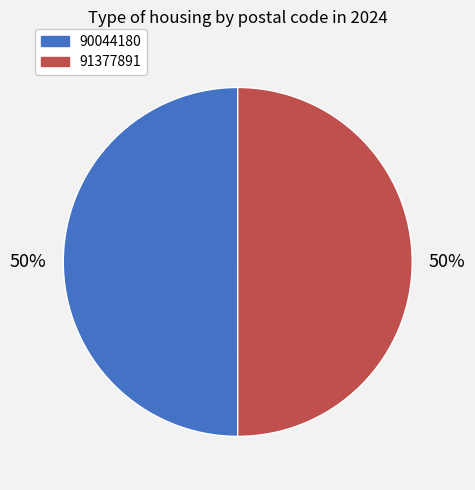

Combined, do 91377891 and 90044180 account for over 50%?

Yes